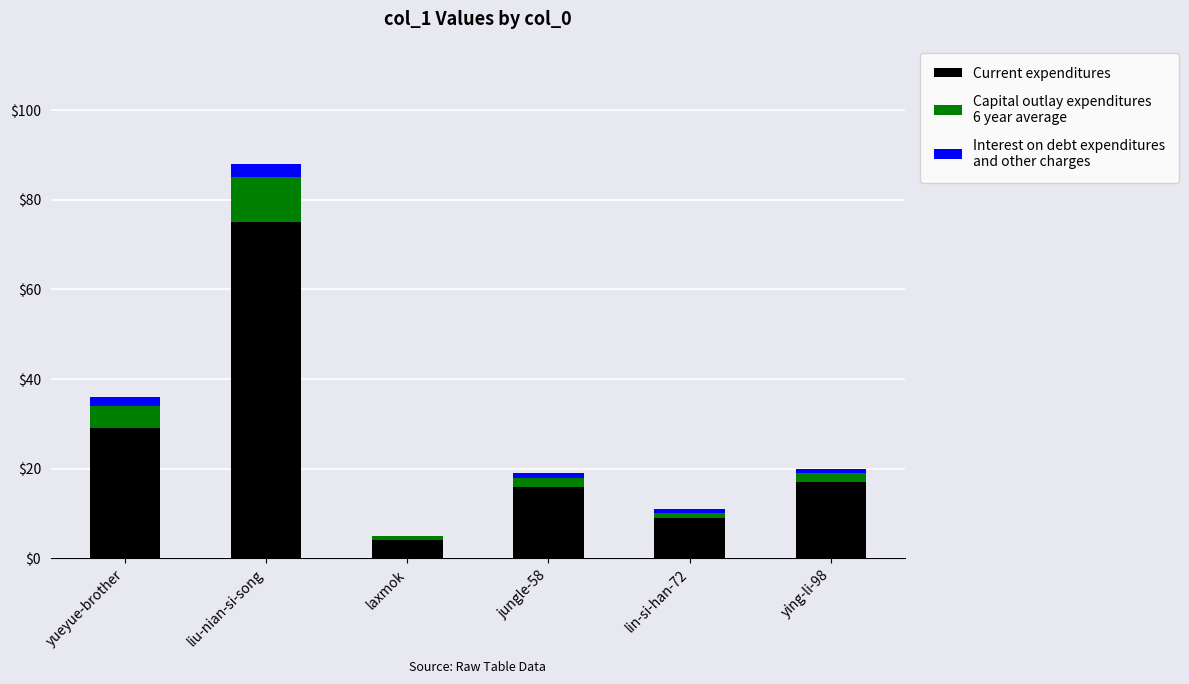

At which category is the sum across all series the highest?

liu-nian-si-song